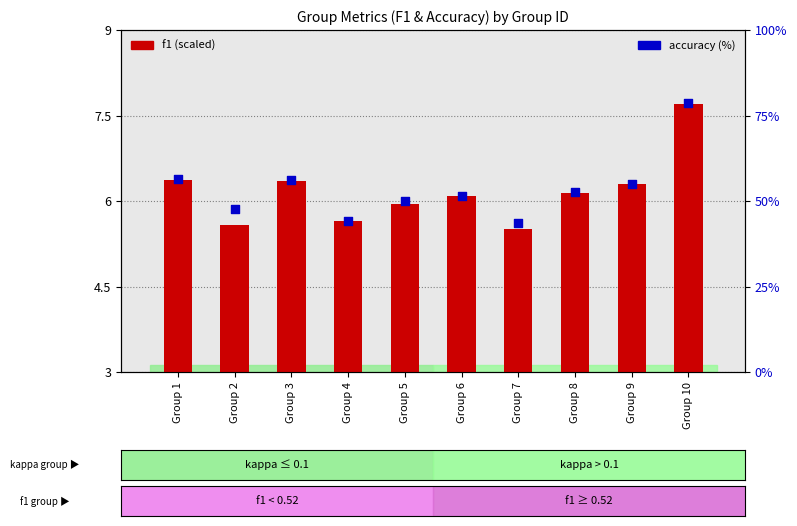

What are all the series names shown in the legend?

f1 (scaled), accuracy (%)